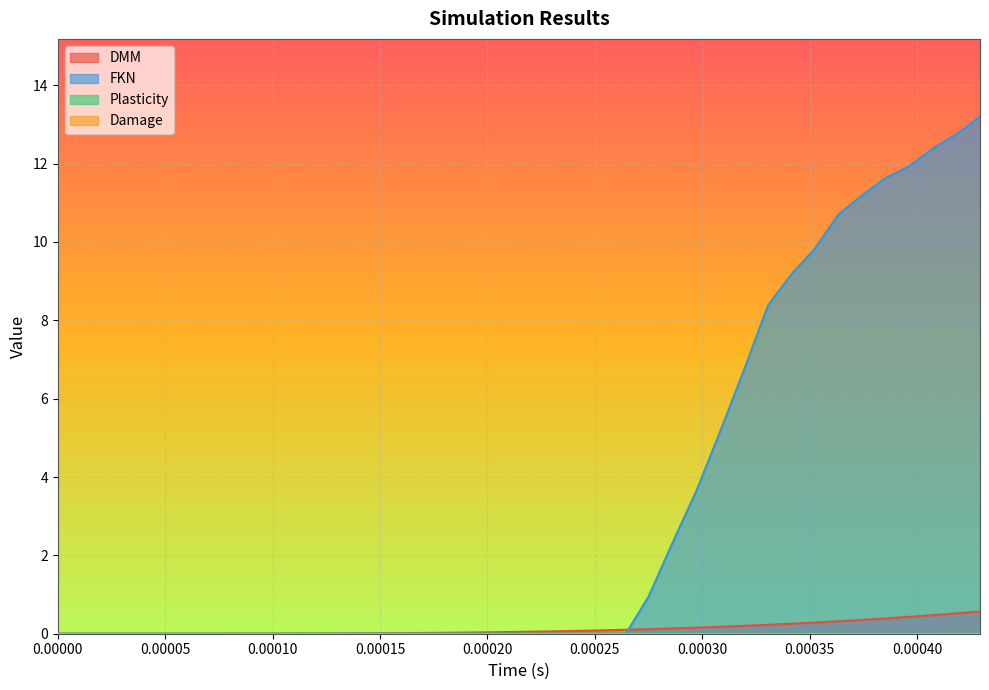

Reading left to right, transcribe all the data shown in this chart.

DMM: 0.0	0.0	0.0	0.0	0.0	0.0	0.0	0.0	0.0	0.0	0.0	0.0	0.0	0.0	0.0	0.0	0.0	0.0	0.0	0.0	0.1	0.1	0.1	0.1	0.1	0.1	0.1	0.2	0.2	0.2	0.2	0.3	0.3	0.3	0.4	0.4	0.4	0.5	0.5	0.6
FKN: 0.0	0.0	0.0	0.0	0.0	0.0	0.0	0.0	0.0	0.0	0.0	0.0	0.0	0.0	0.0	0.0	0.0	0.0	0.0	0.0	0.0	0.0	0.0	0.0	0.0	0.9	2.3	3.7	5.2	6.7	8.4	9.2	9.8	10.7	11.2	11.6	11.9	12.4	12.8	13.2
Plasticity: 0.0	0.0	0.0	0.0	0.0	0.0	0.0	0.0	0.0	0.0	0.0	0.0	0.0	0.0	0.0	0.0	0.0	0.0	0.0	0.0	0.0	0.0	0.0	0.0	0.0	0.0	0.0	0.0	0.0	0.0	0.0	0.0	0.0	0.0	0.0	0.0	0.0	0.0	0.0	0.0